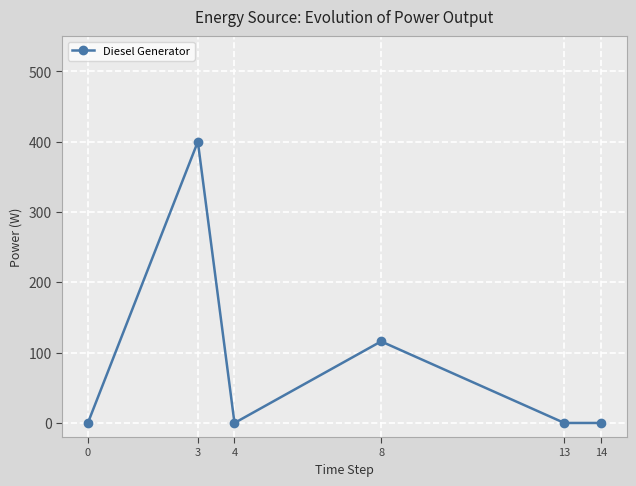

What is the greatest value displayed?

400